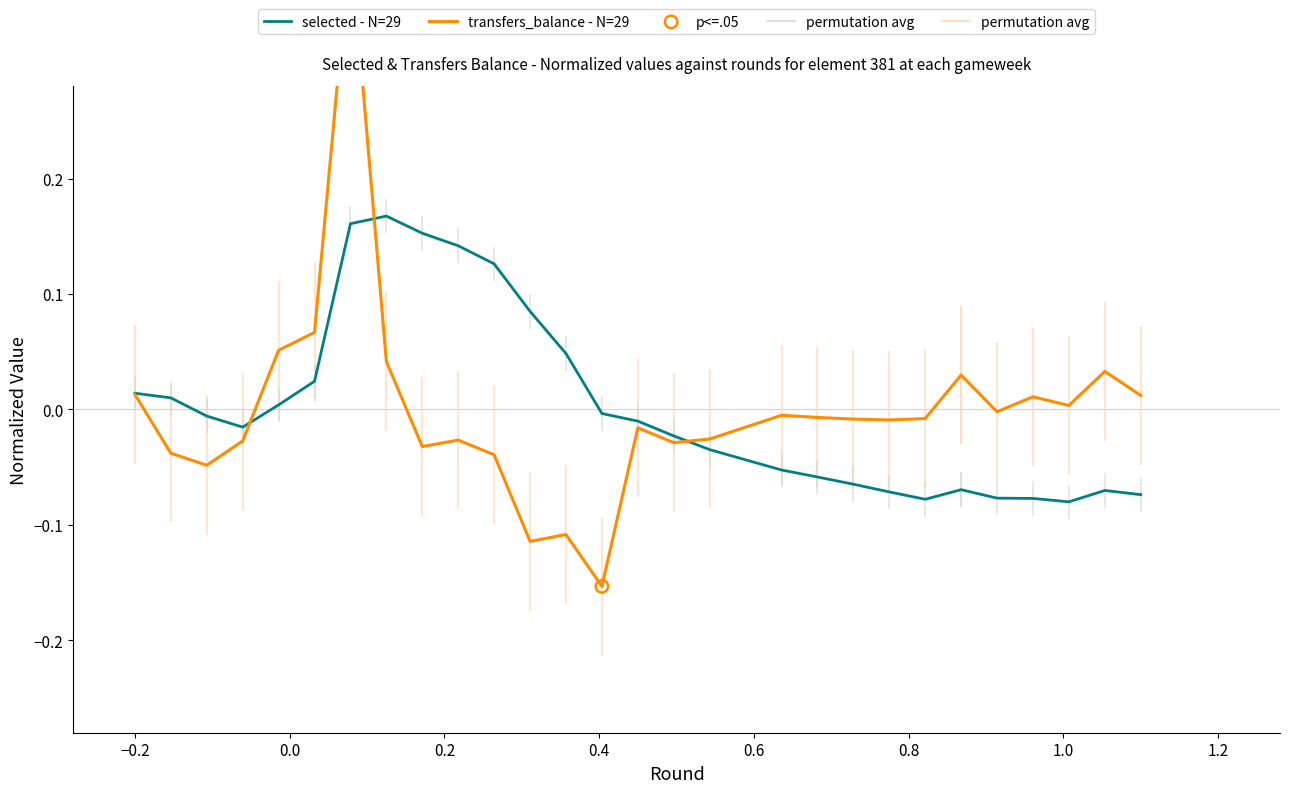

At which category is the sum across all series the highest?

7